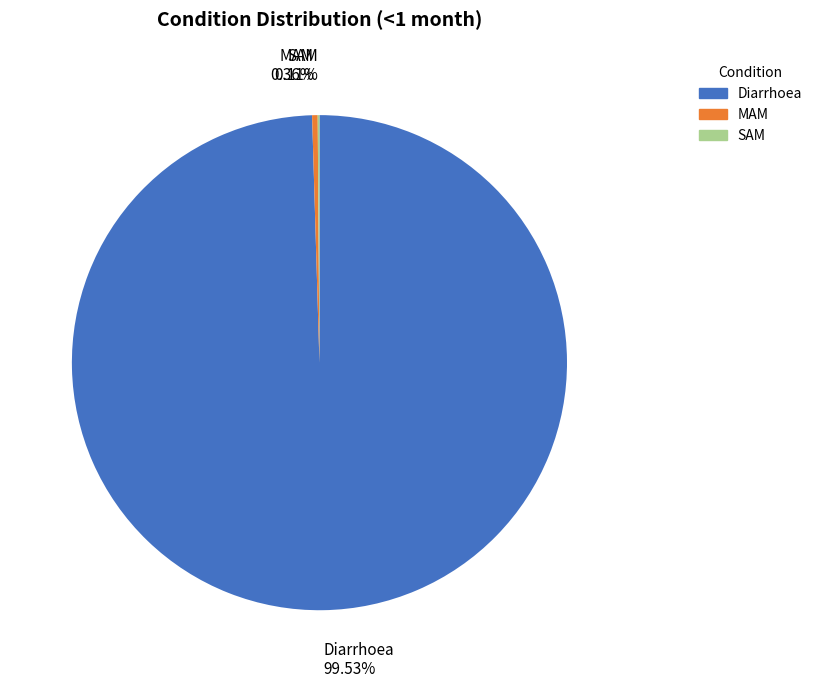

Which has a higher value, MAM or Diarrhoea?

Diarrhoea